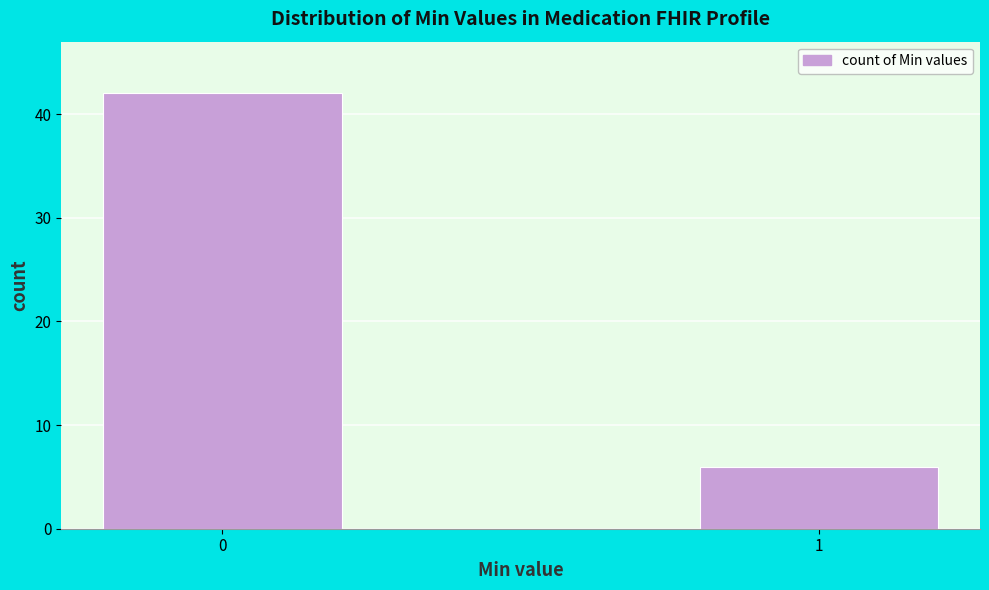

Reading left to right, list all the values displayed in this chart.

42	6